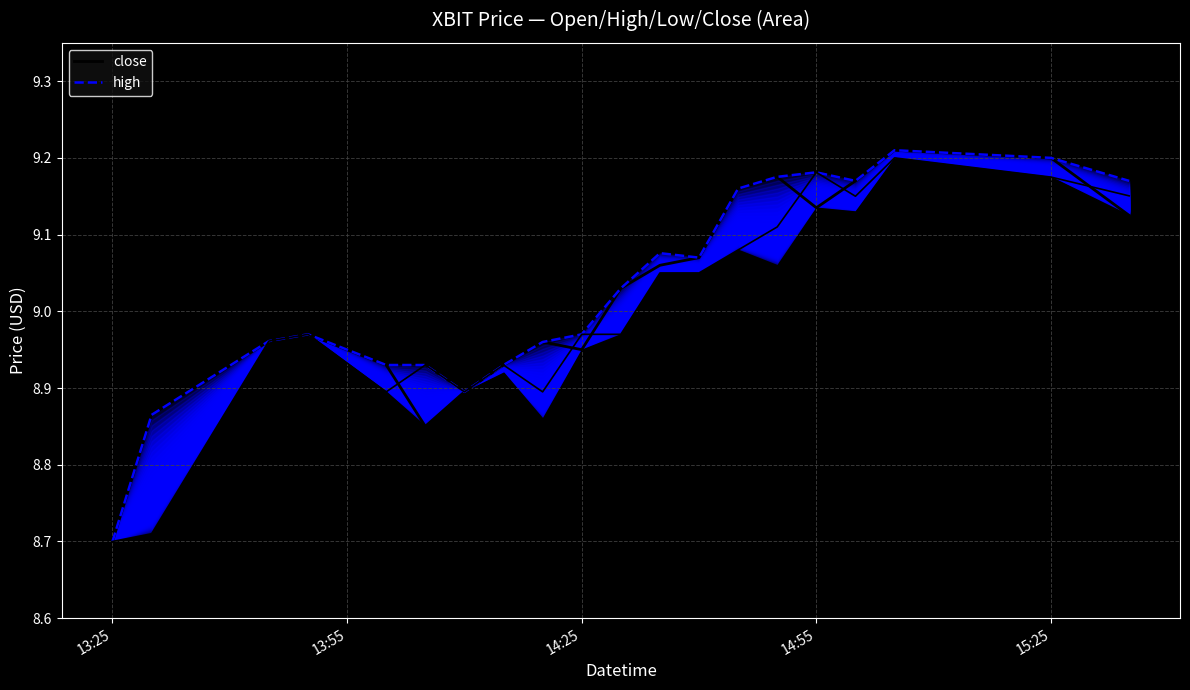

Which series changed the most between 14:25 and 9?

close